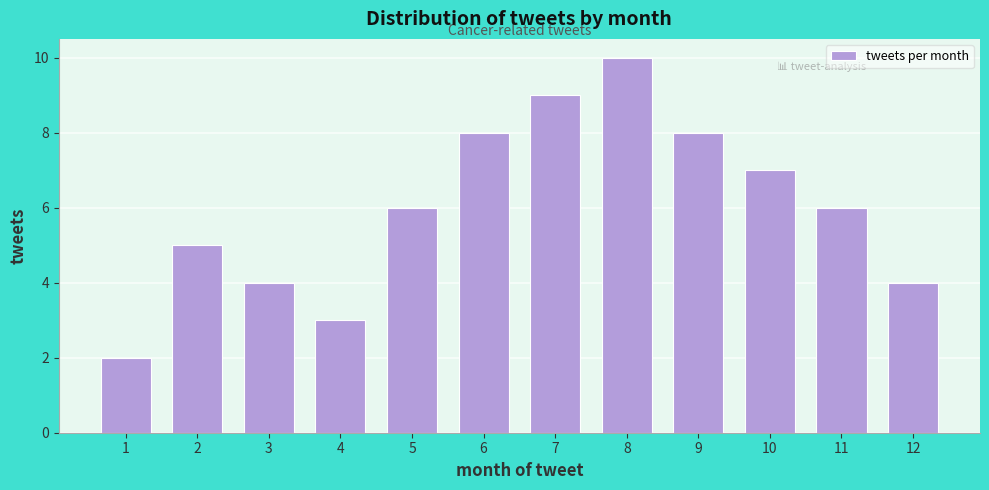

Reading left to right, transcribe all the data shown in this chart.

2	5	4	3	6	8	9	10	8	7	6	4